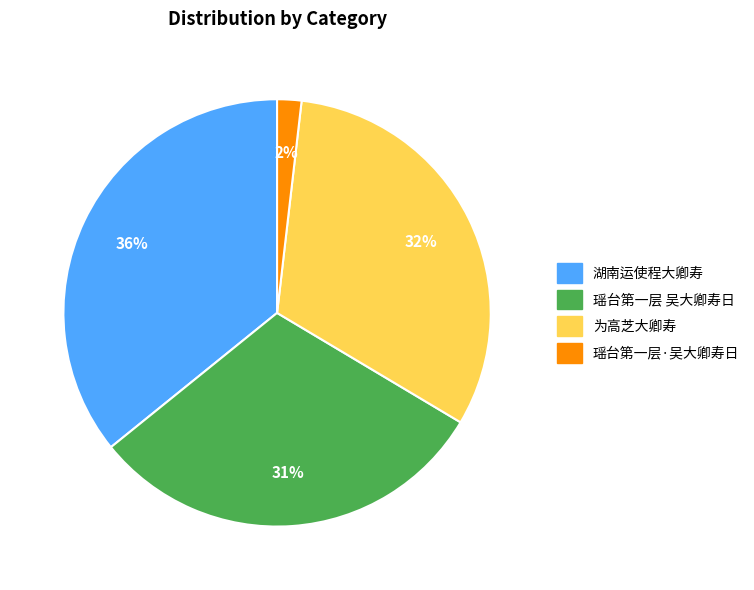

To the nearest percent, what is the difference between the largest and smallest slice percentages?

34%